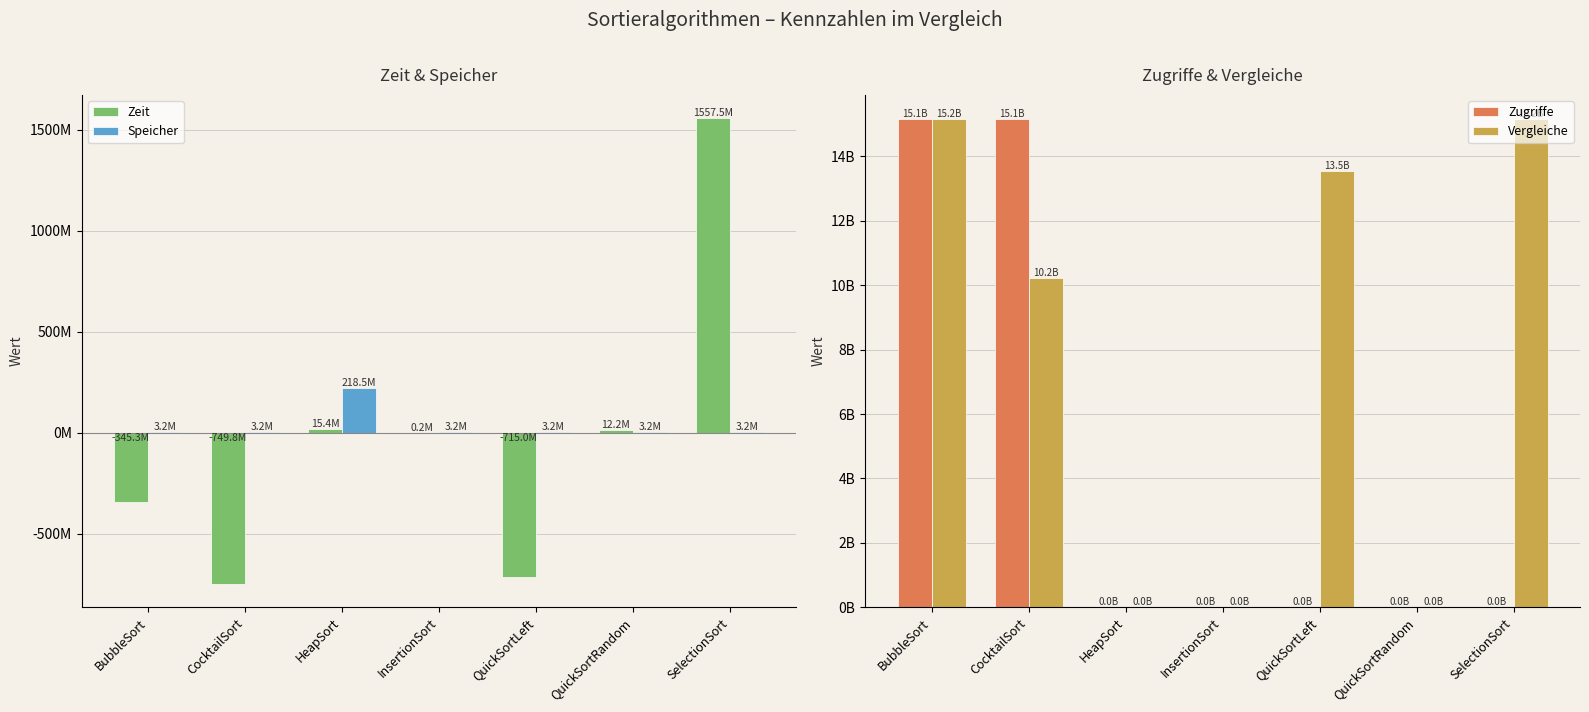

Reading right to left, transcribe all the data shown in this chart.

Zeit: 1557466204	12240500	-714967496	215100	15407200	-749845396	-345289692
Speicher: 3200160	3200160	3200128	3200128	218477152	3200104	3200136
Zugriffe: 665982	11741022	1063491	666047	15387015	15148435334	15148435334
Vergleiche: 15151333500	3247674	13548530234	333056	10591010	10221598685	15151333500